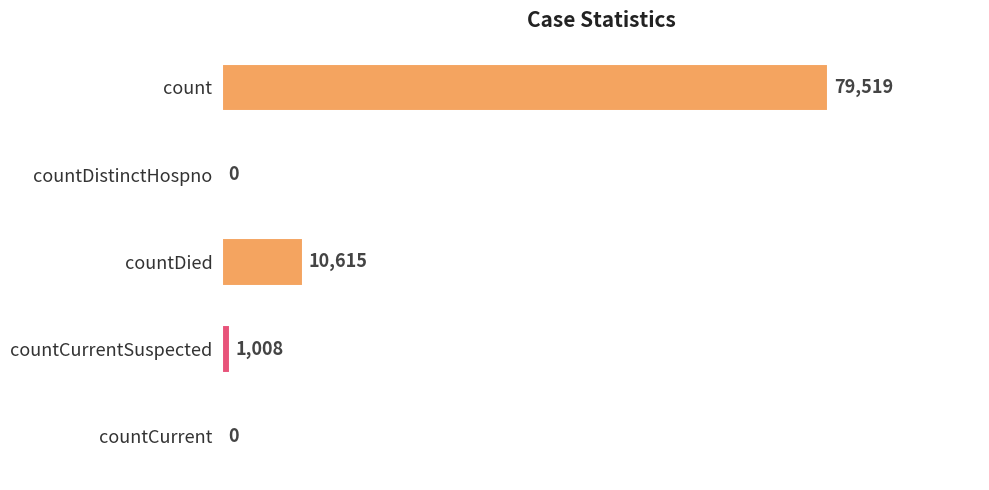

Which has a higher value, countDistinctHospno or countCurrentSuspected?

countCurrentSuspected